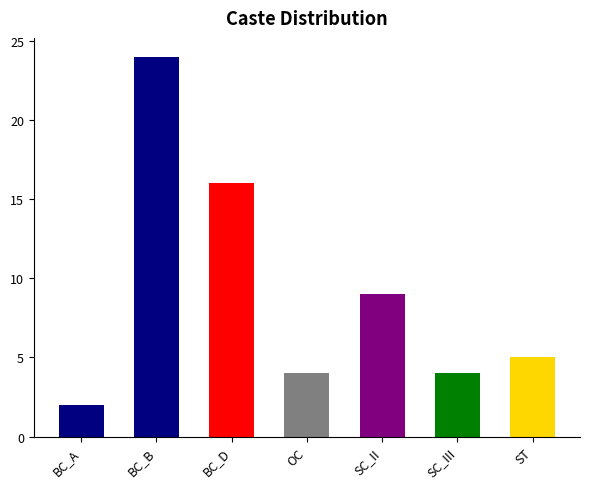

What position from the left is SC_III?

6